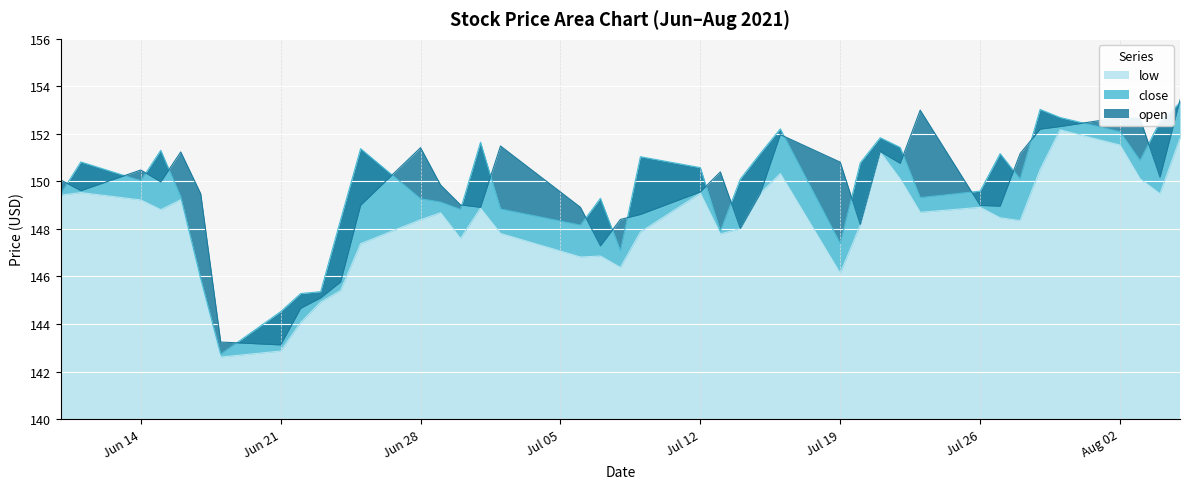

Where does the open series first go above 149?

2021-06-10